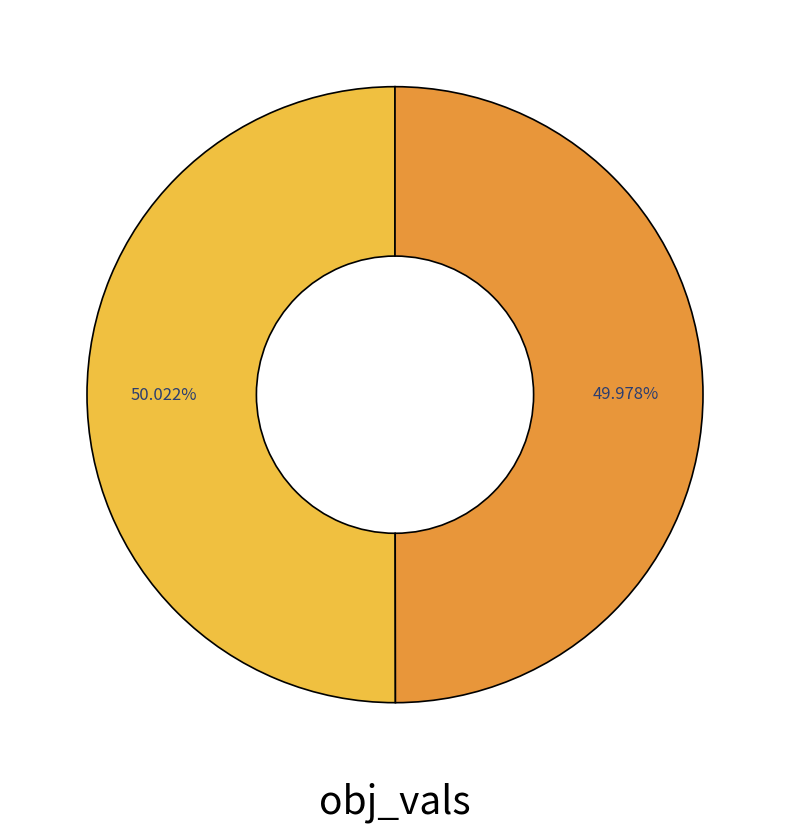

Is there a majority slice in this chart?

Yes